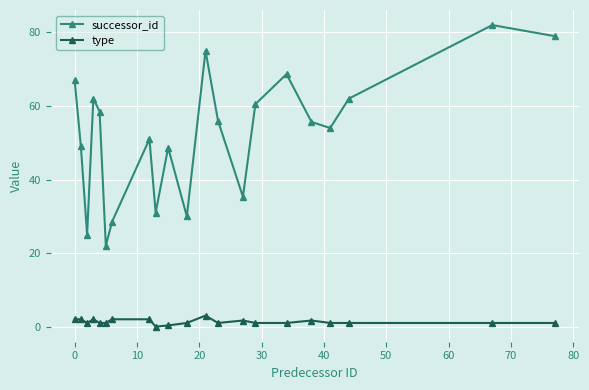

How many data points does each series have?

21